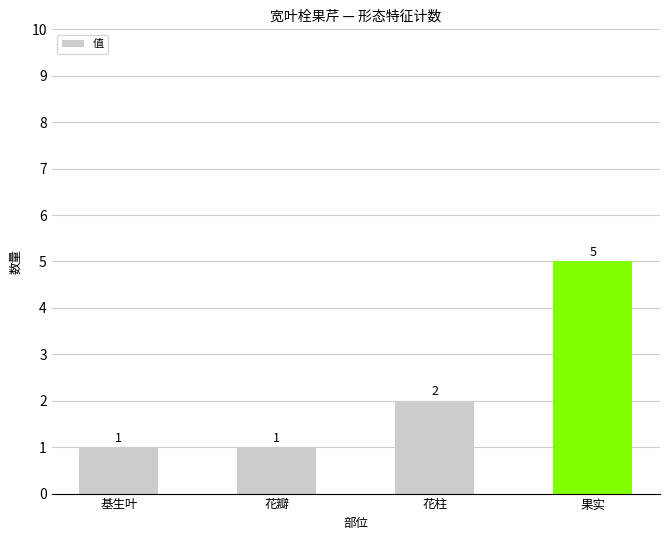

Reading left to right, extract all data points from this chart.

基生叶=1	花瓣=1	花柱=2	果实=5